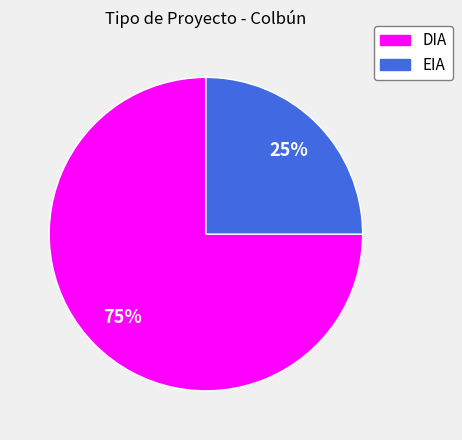

Is there a majority slice in this chart?

Yes